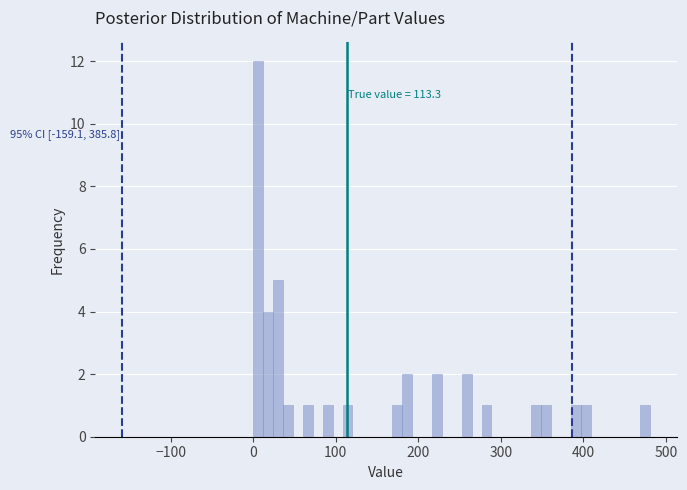

Read against the x-axis, roughly where is the centre of the tallest bar?

10